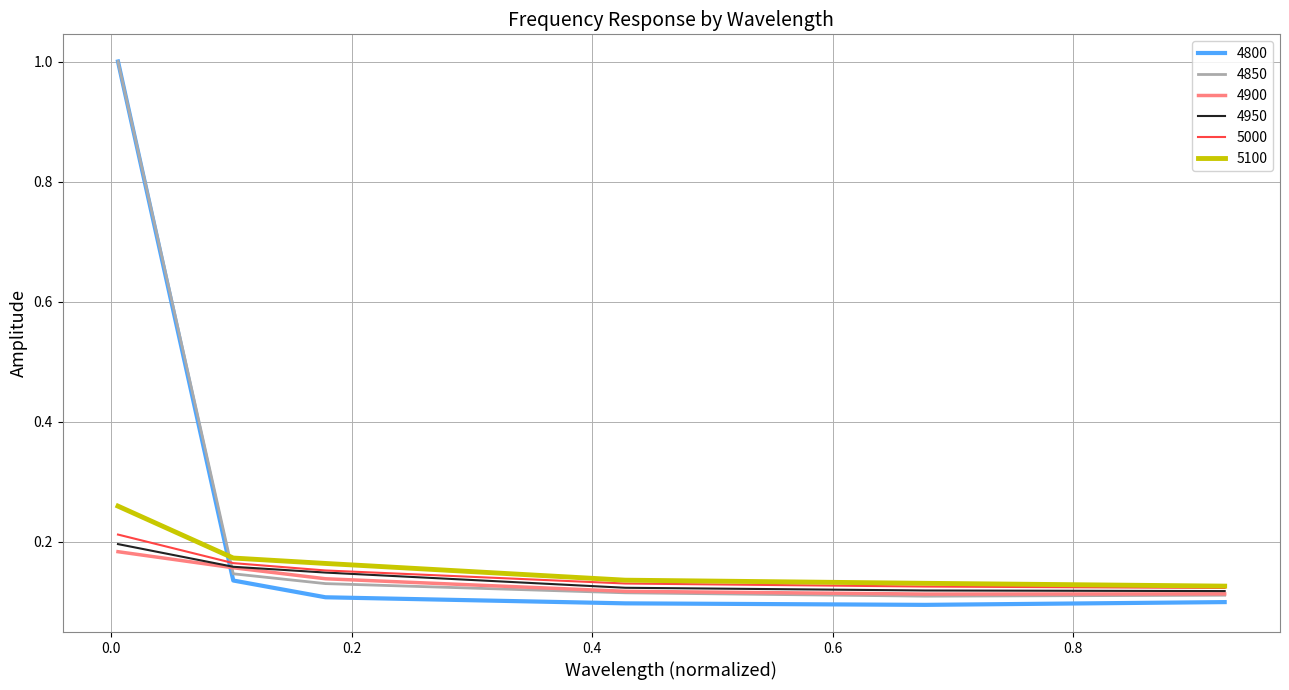

What is the greatest value displayed?

1.0